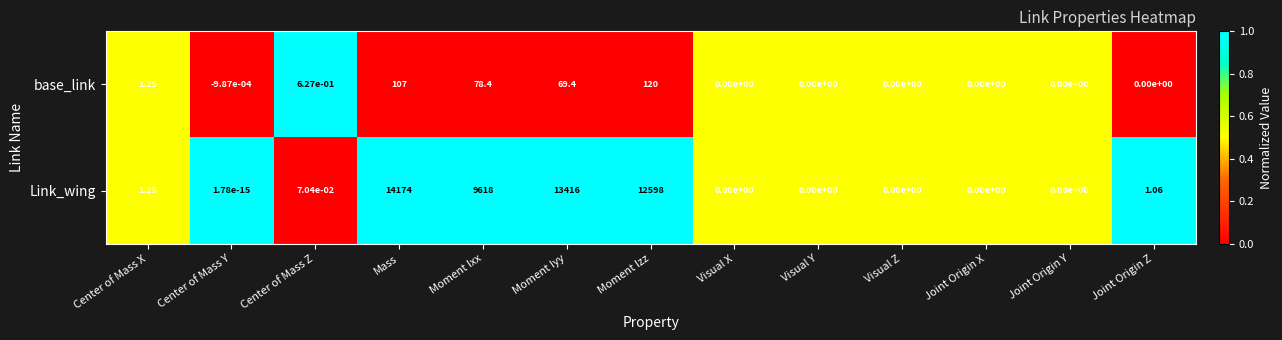

Rank the series by their average value, from lowest to highest.

base_link, Link_wing